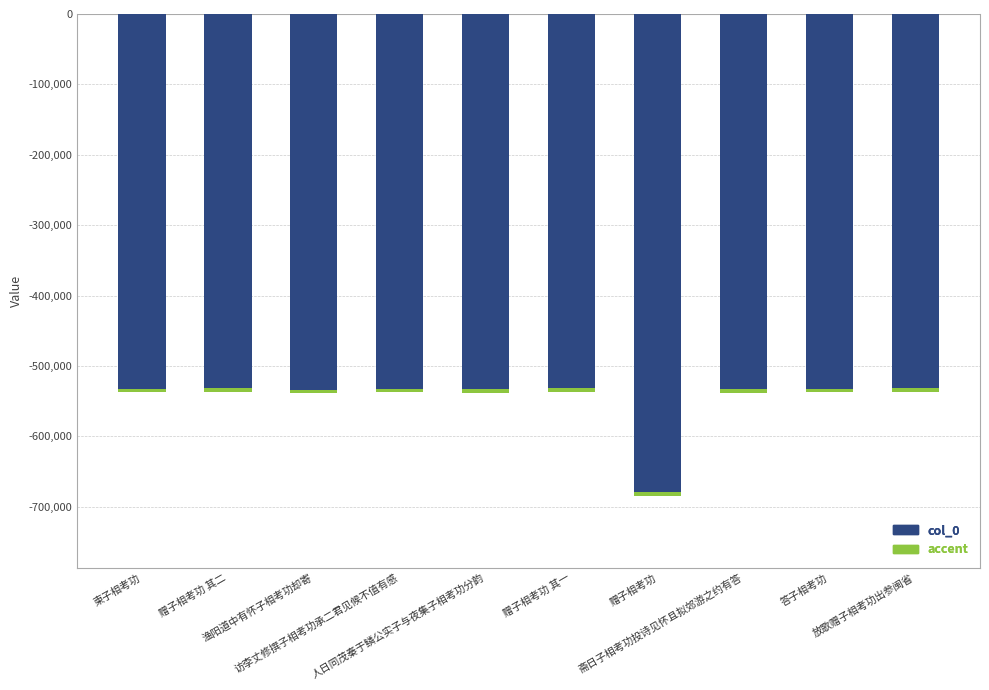

What is the label of the 6th bar from the right?

人日同茂秦于鳞公实子与夜集子相考功分韵